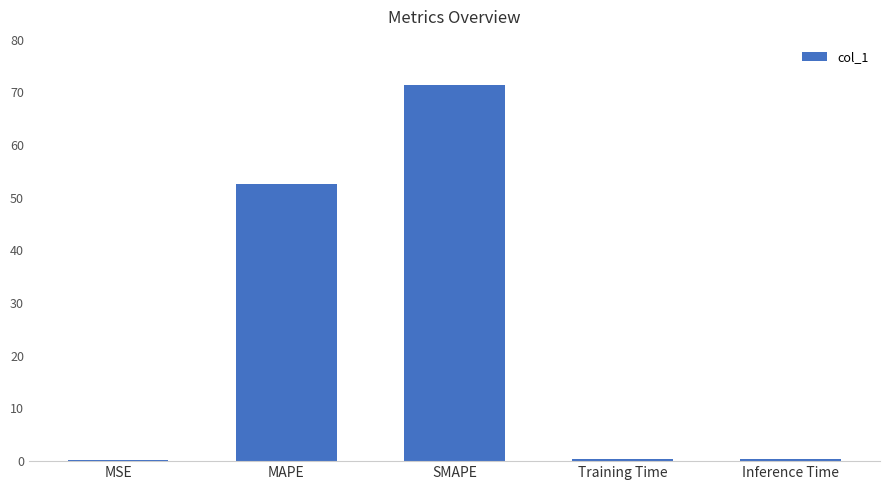

What value does the data have at Training Time?

0.4